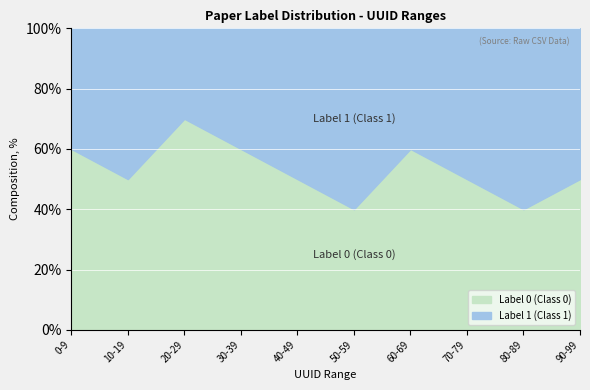

List the series in order of their overall mean, lowest first.

Label 1 (Class 1), Label 0 (Class 0)